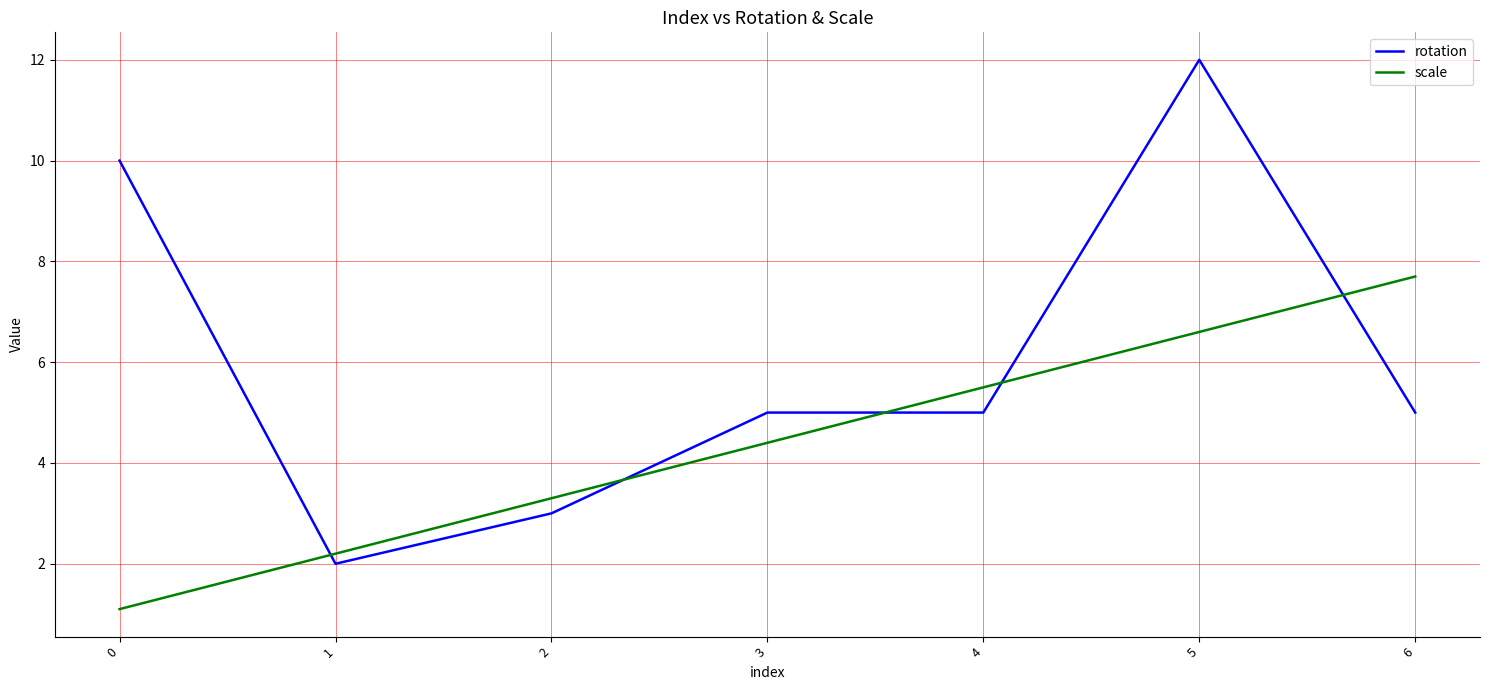

Which label corresponds to the largest value in the chart?

5